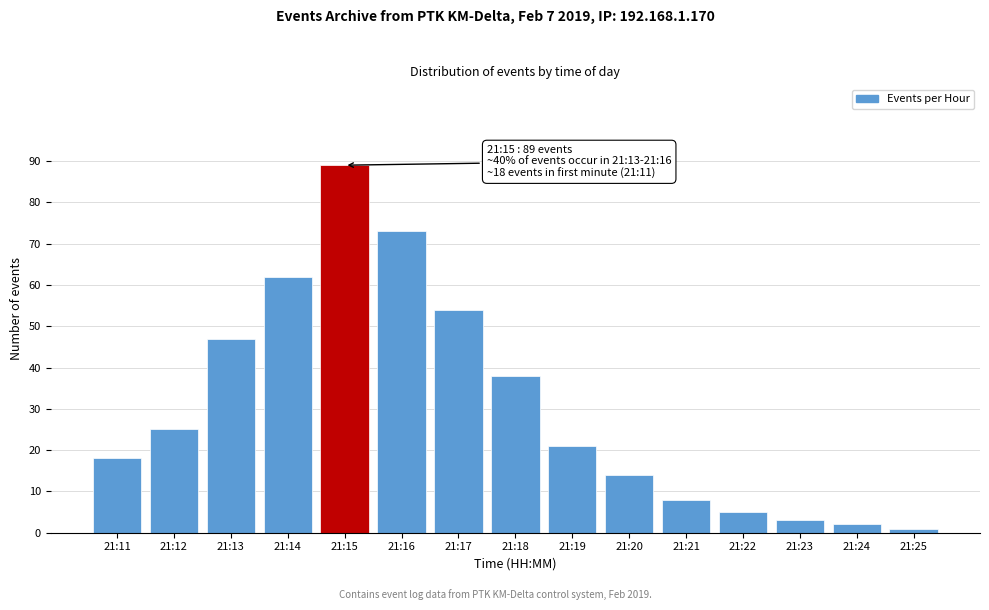

Reading right to left, what are all the values shown in this chart?

1	2	3	5	8	14	21	38	54	73	89	62	47	25	18